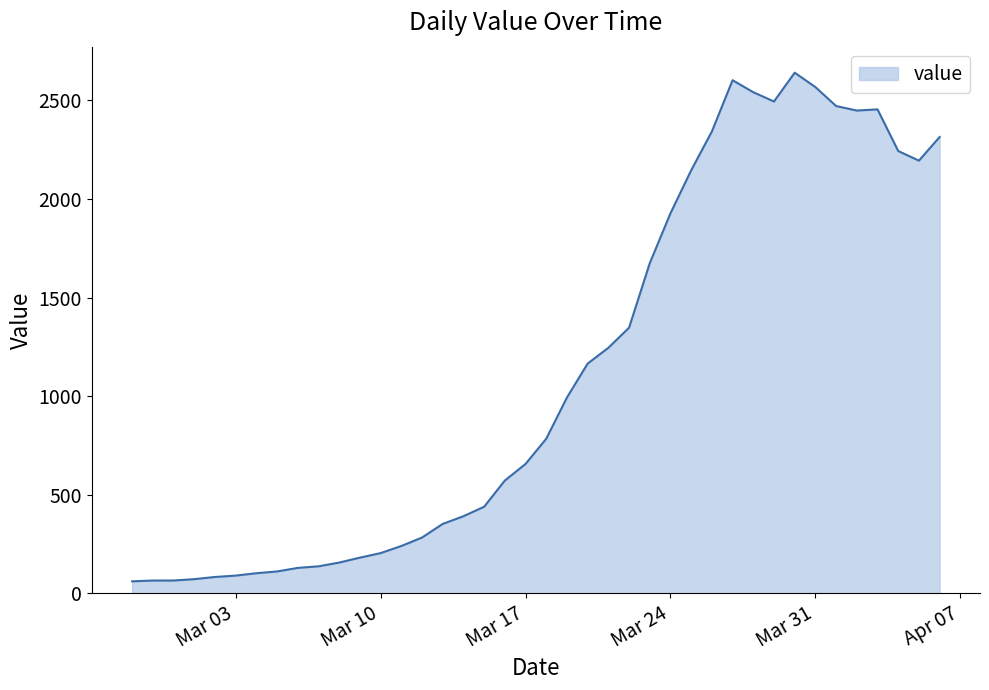

What is the maximum value shown in the chart?

2640